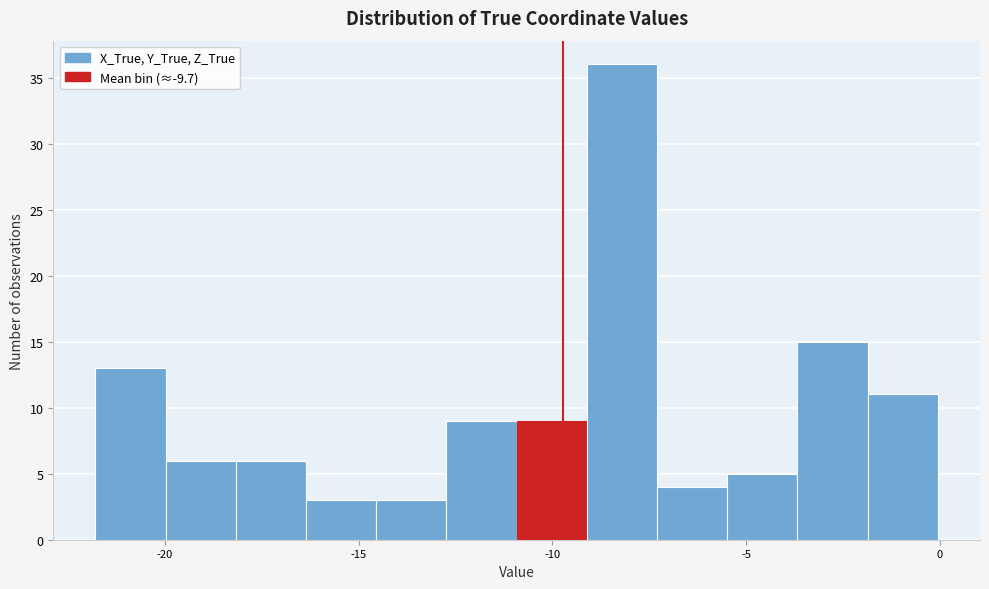

Read against the x-axis, roughly where is the centre of the tallest bar?

-8.0